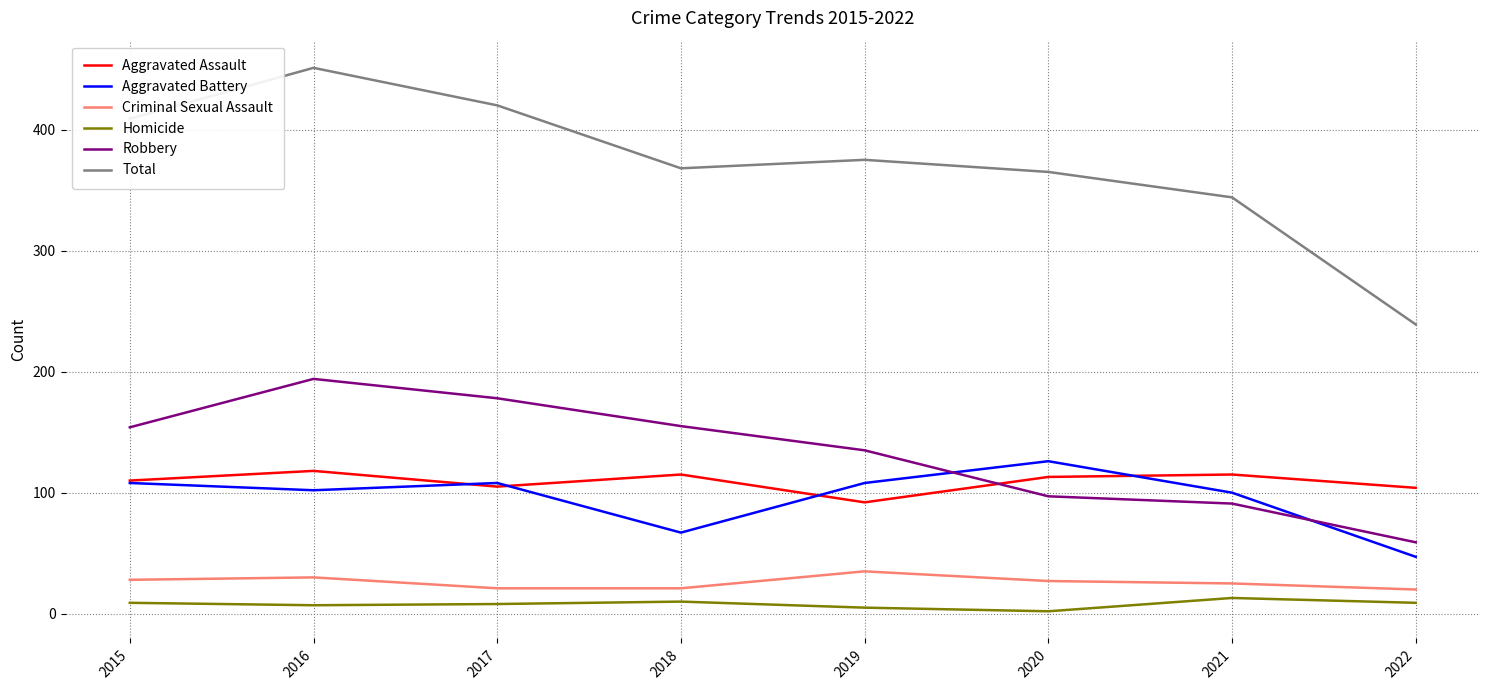

True or false: Aggravated Assault and Criminal Sexual Assault cross at least once.

False